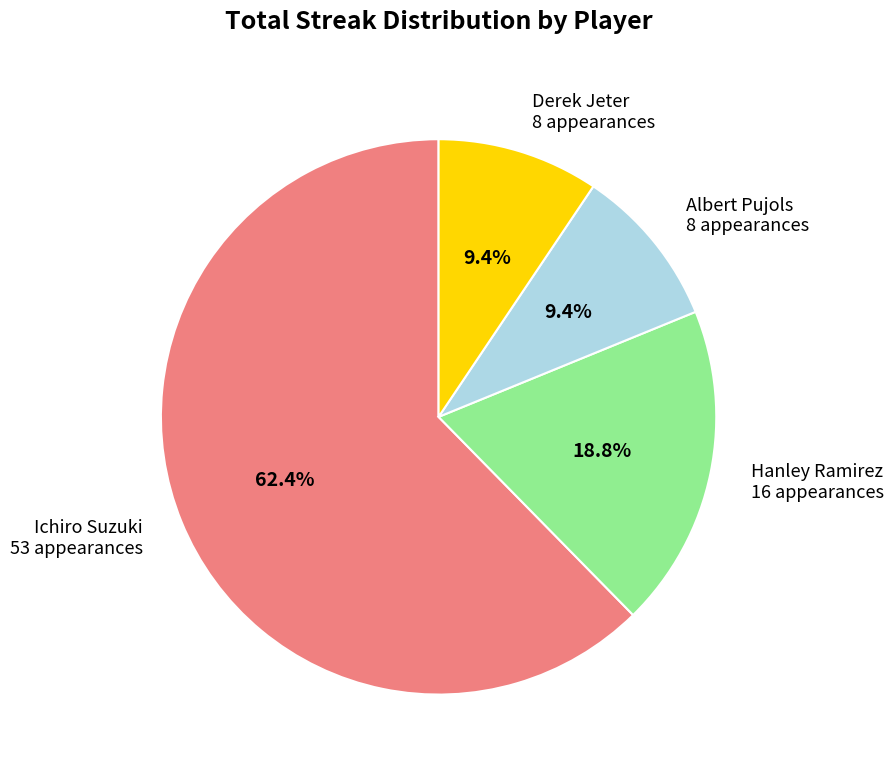

Is there a majority slice in this chart?

Yes